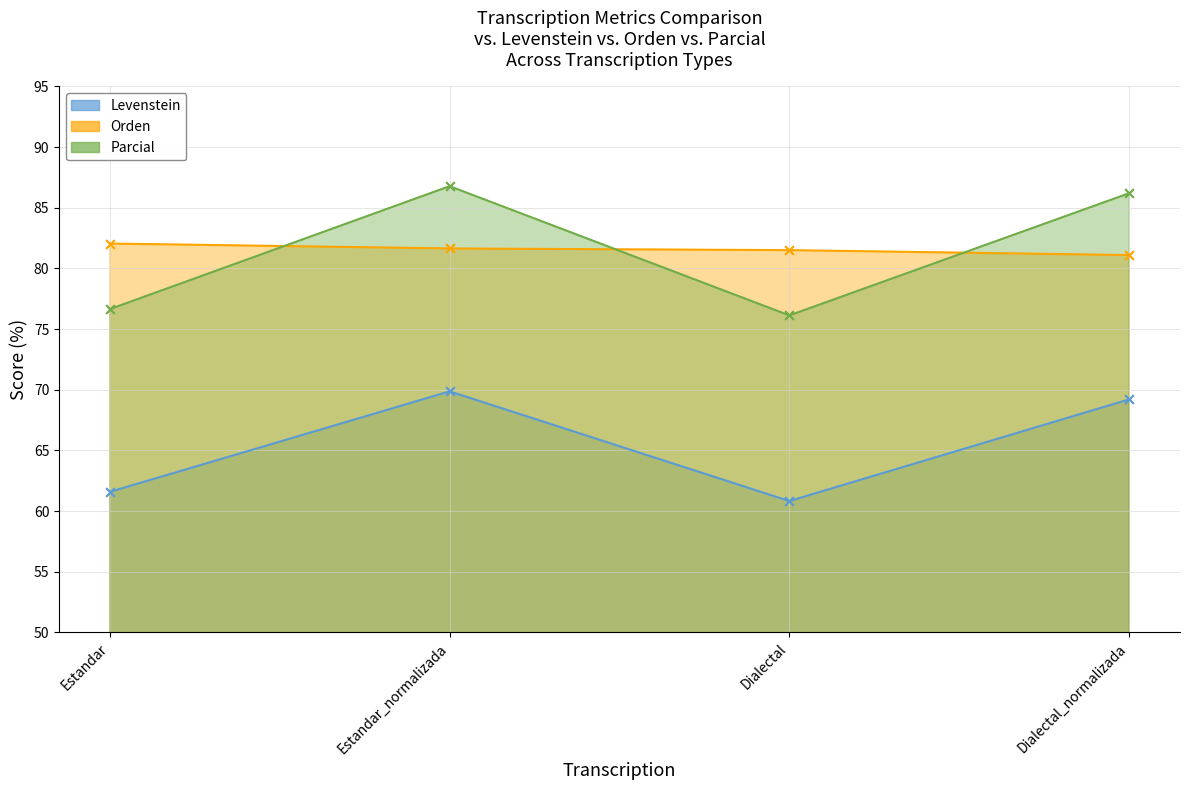

What is the total value across all series at Dialectal?

218.5